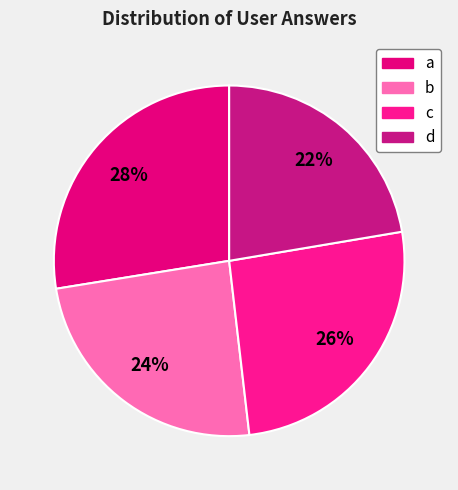

Does any single category account for the majority?

No